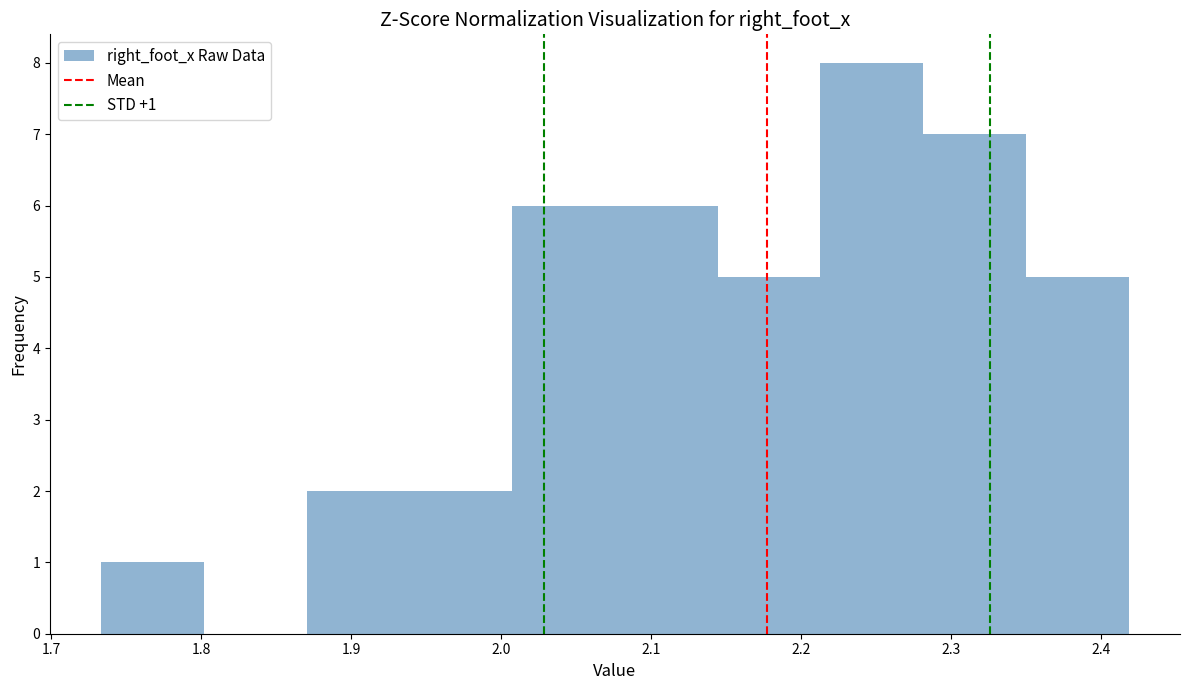

Which range on the x-axis has the tallest bar?

2.21 to 2.28